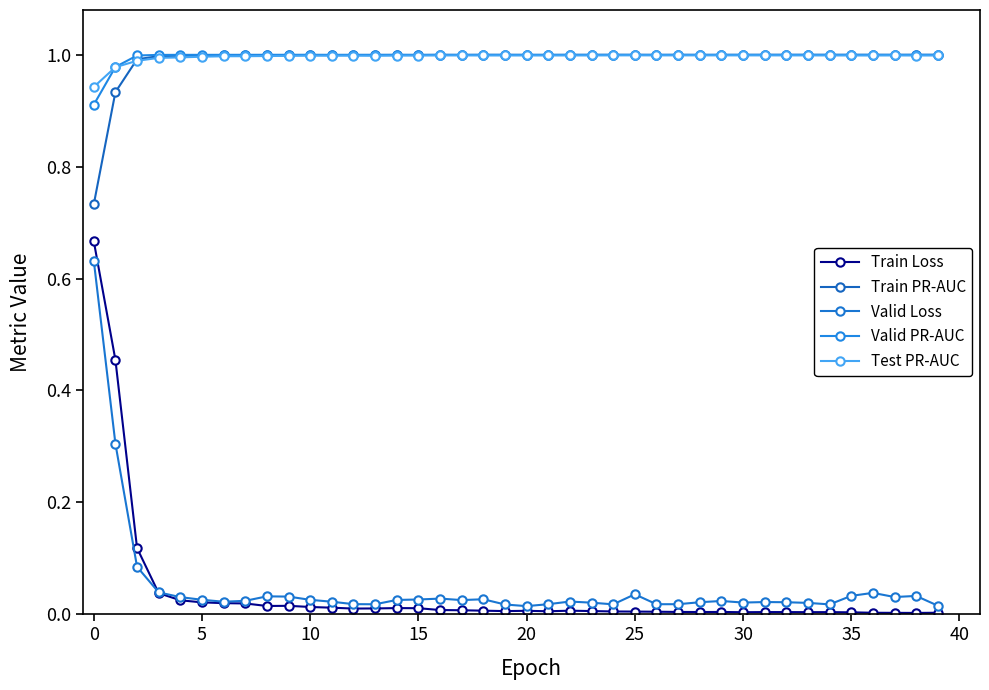

Does the chart have visible grid lines?

No